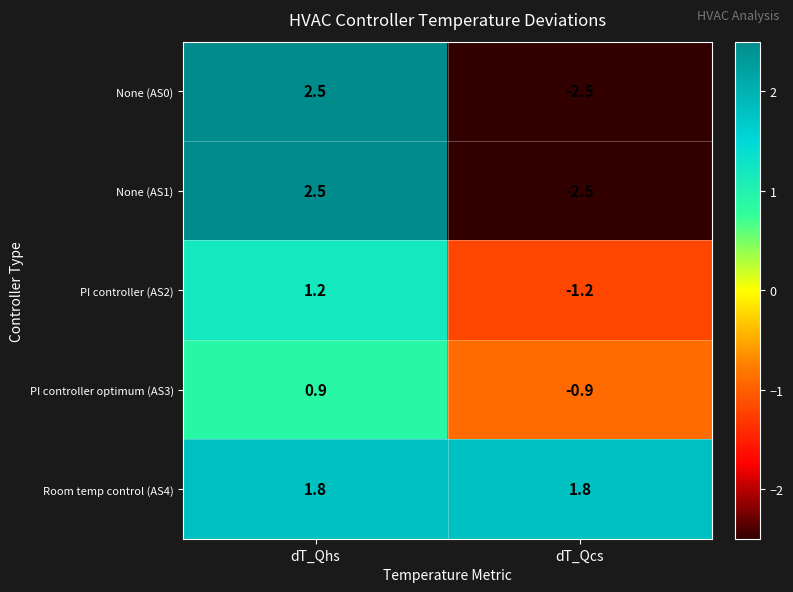

What is the difference between the maximum and minimum values in the None (AS0) series?

5.0